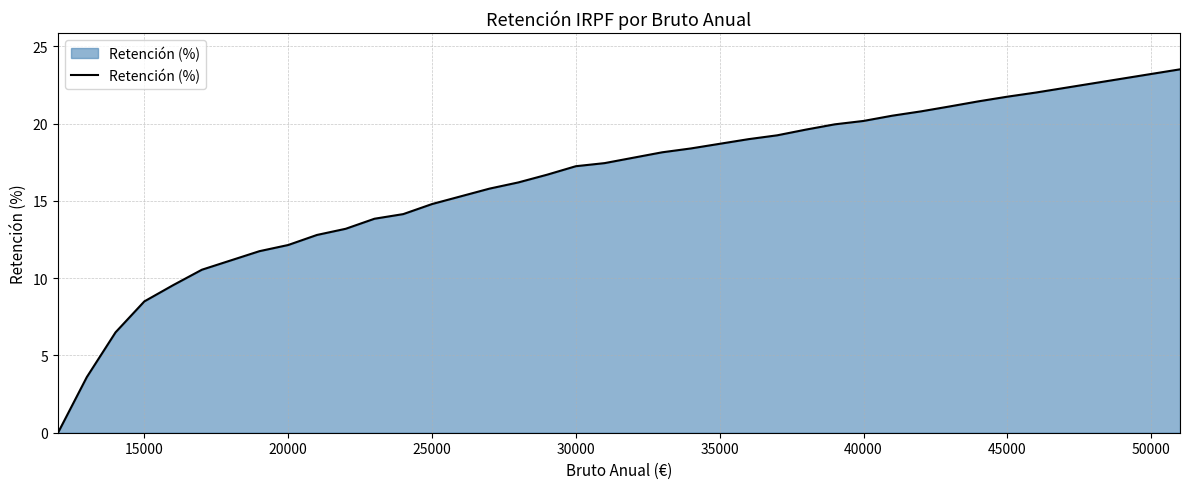

What is the maximum value shown in the chart?

23.5